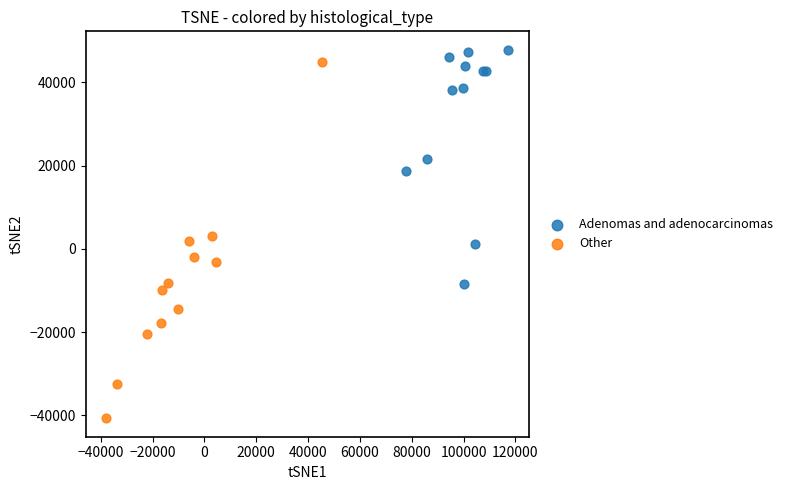

Which series reaches the minimum Y coordinate?

Other